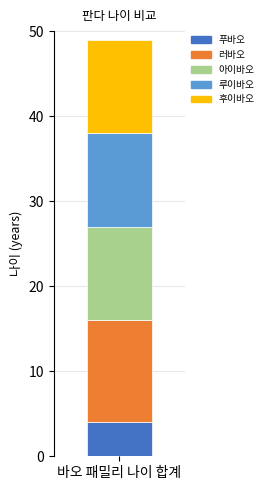

What value does the 푸바오 series have at 바오 패밀리 나이 합계?

4